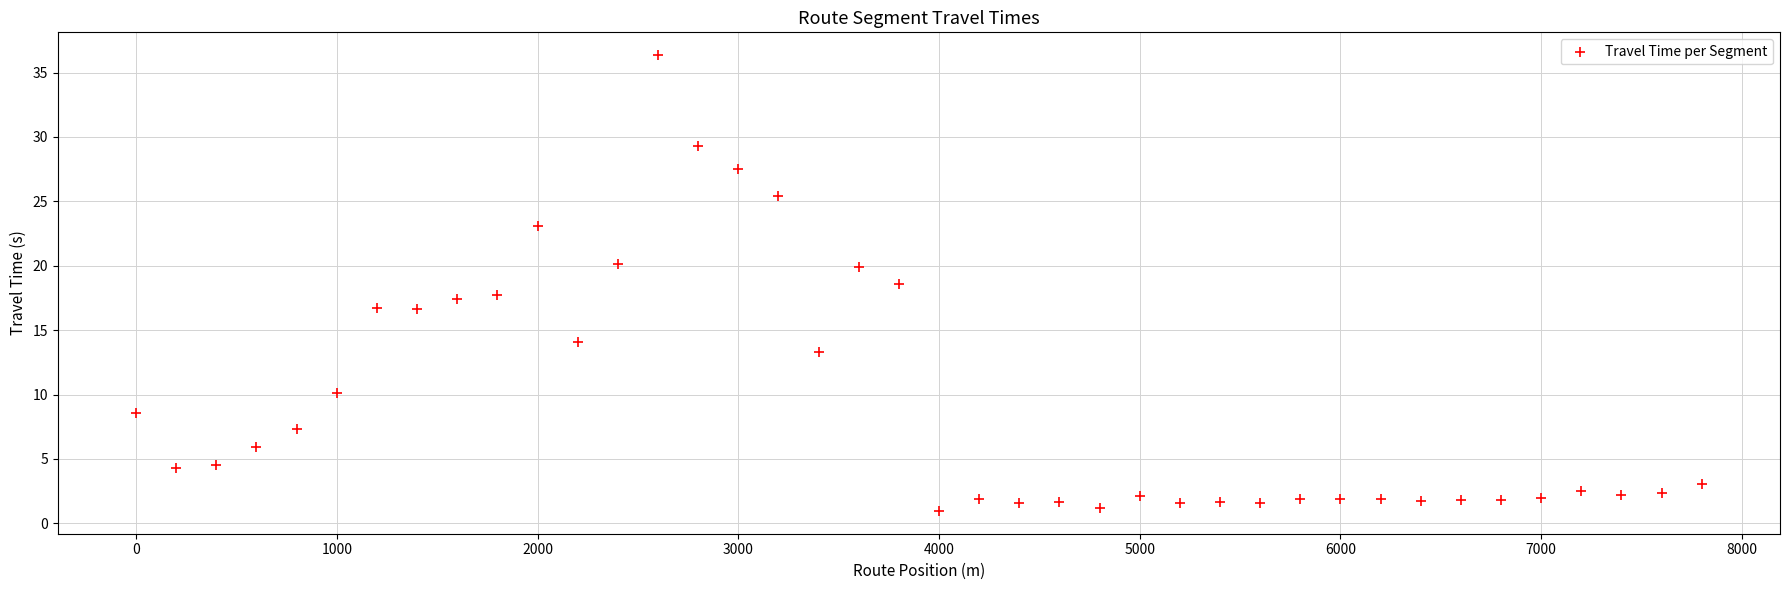

What is the range of X values (max minus min)?

7800.0